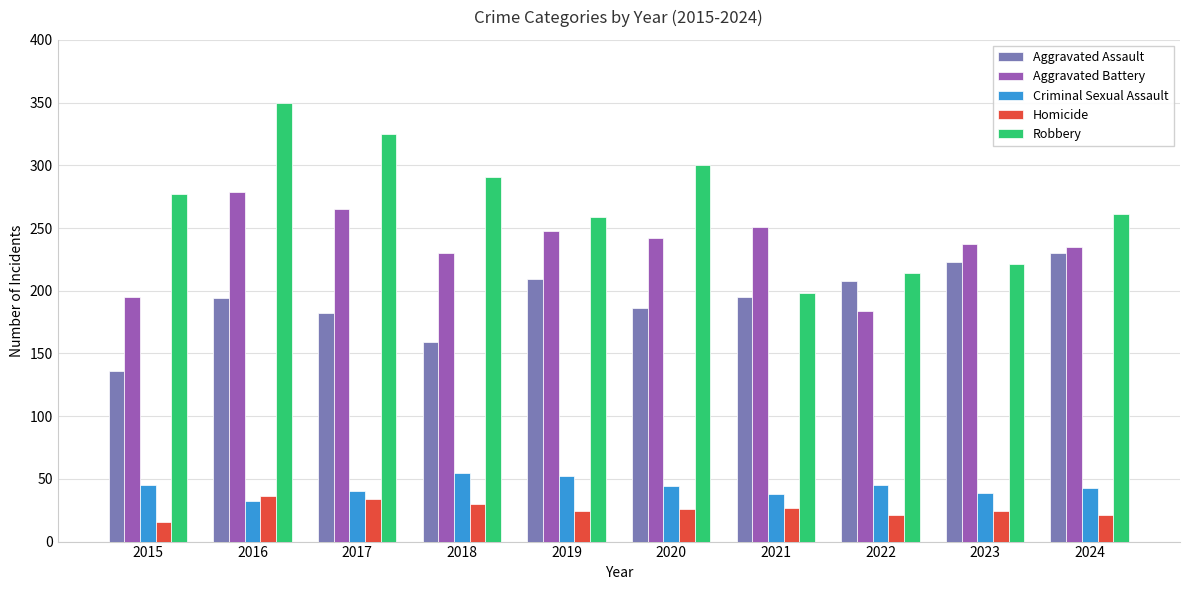

Where does the Aggravated Battery series first go above 242?

2016